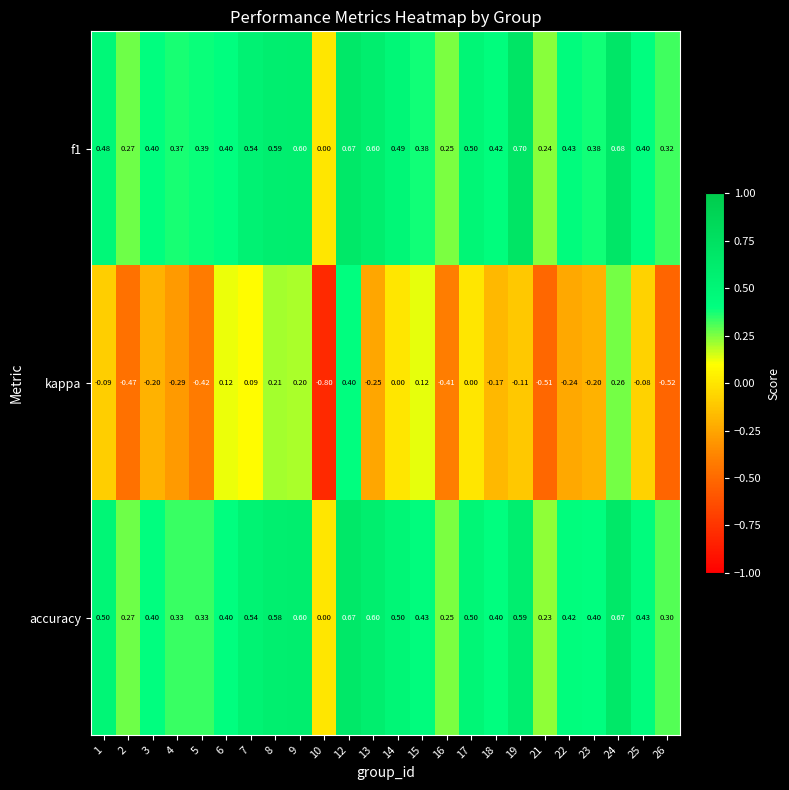

Which series has the widest spread of values?

kappa